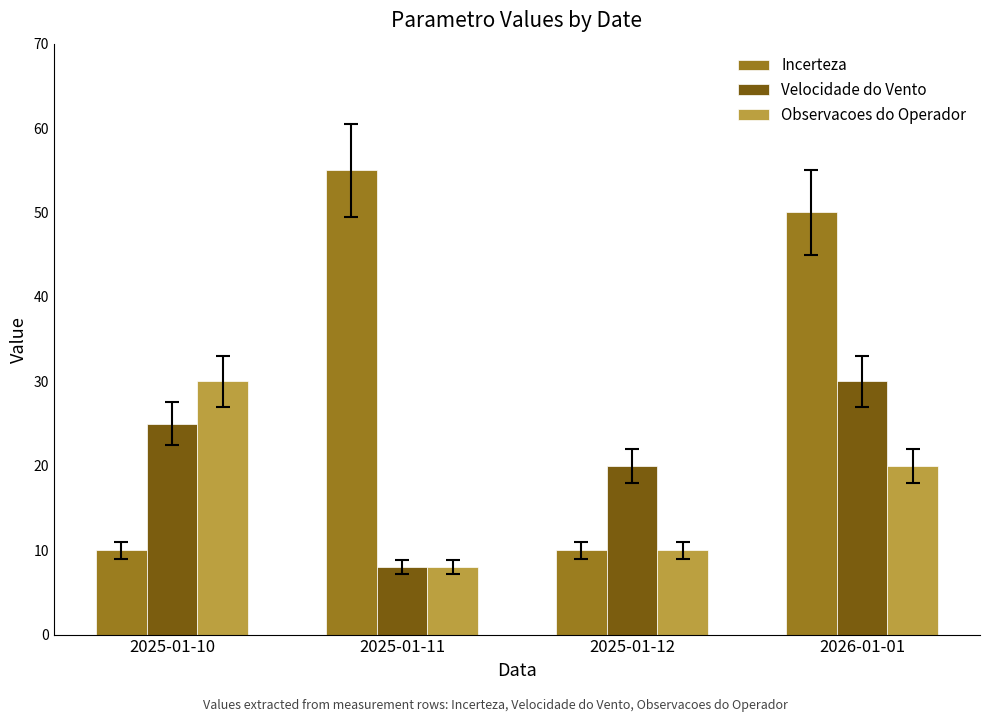

Which series has the widest spread of values?

Incerteza